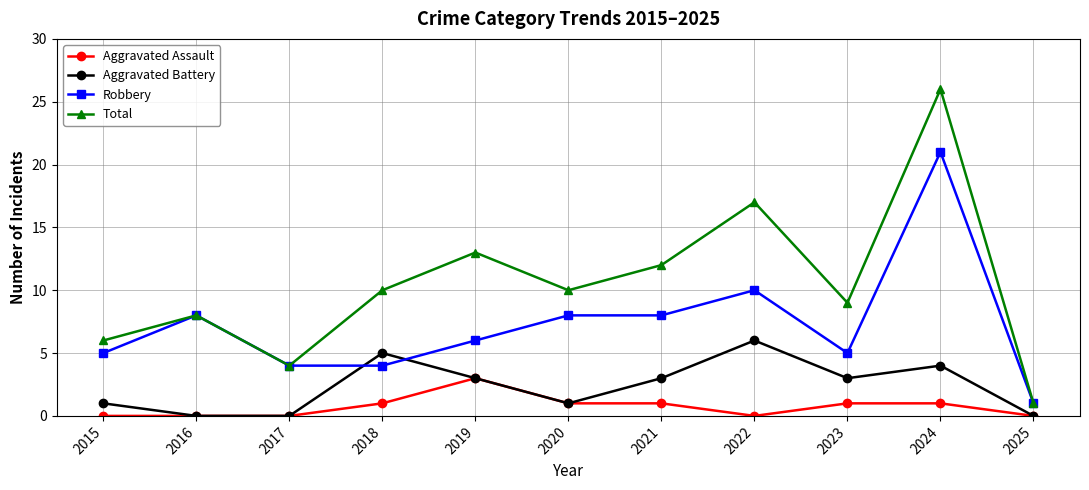

True or false: Aggravated Battery and Robbery cross at least once.

True